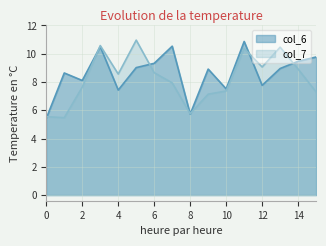

The value of col_7 at 0 is 5.5. True or false?

True